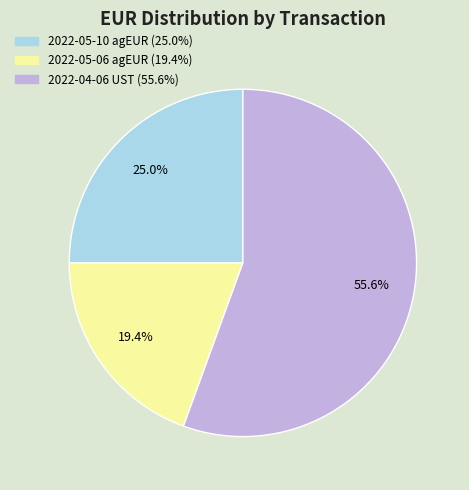

Is there a majority slice in this chart?

Yes